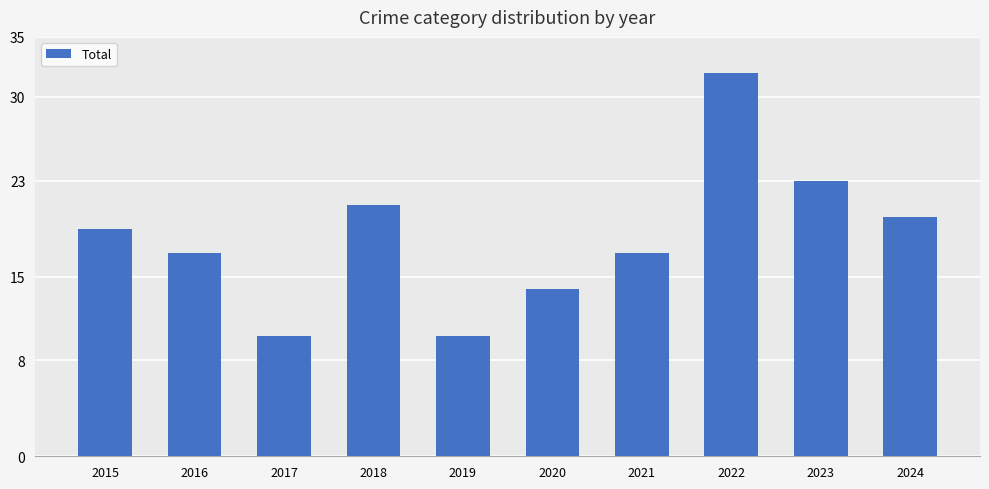

What is the maximum value shown in the chart?

32